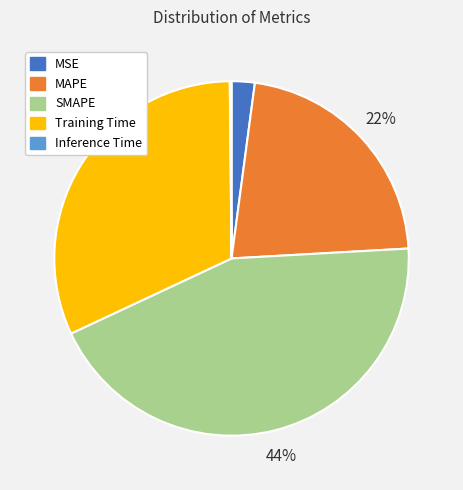

Which slice is the largest?

SMAPE